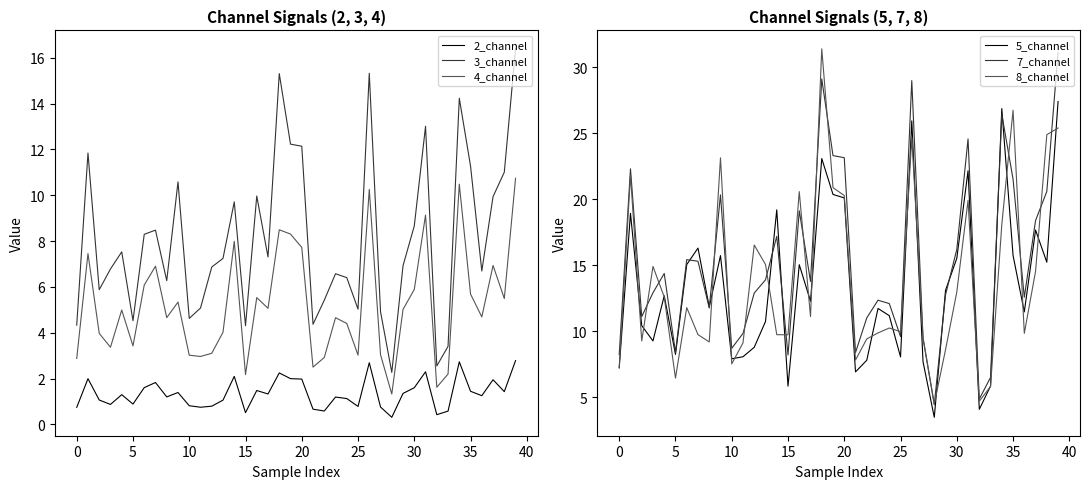

The 7_channel series shows 13.8 at 17. True or false?

True